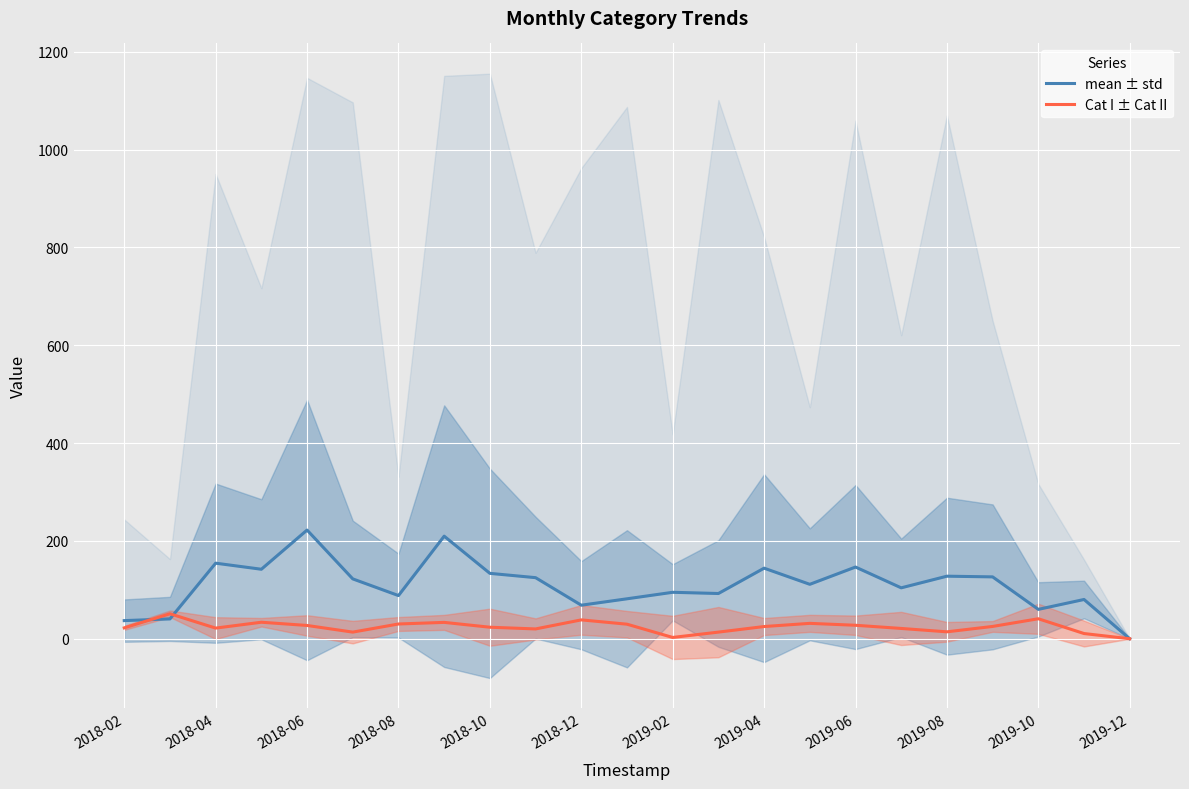

The value of Cat I ± Cat II at 2019-12 is 0.0. True or false?

True